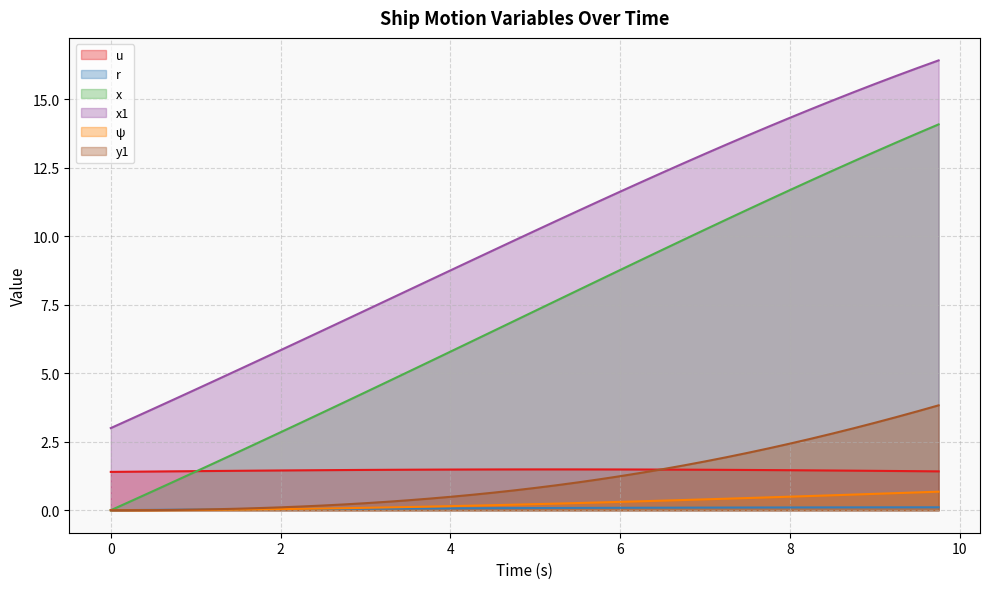

What is the total value across all series at 8.75?

33.1